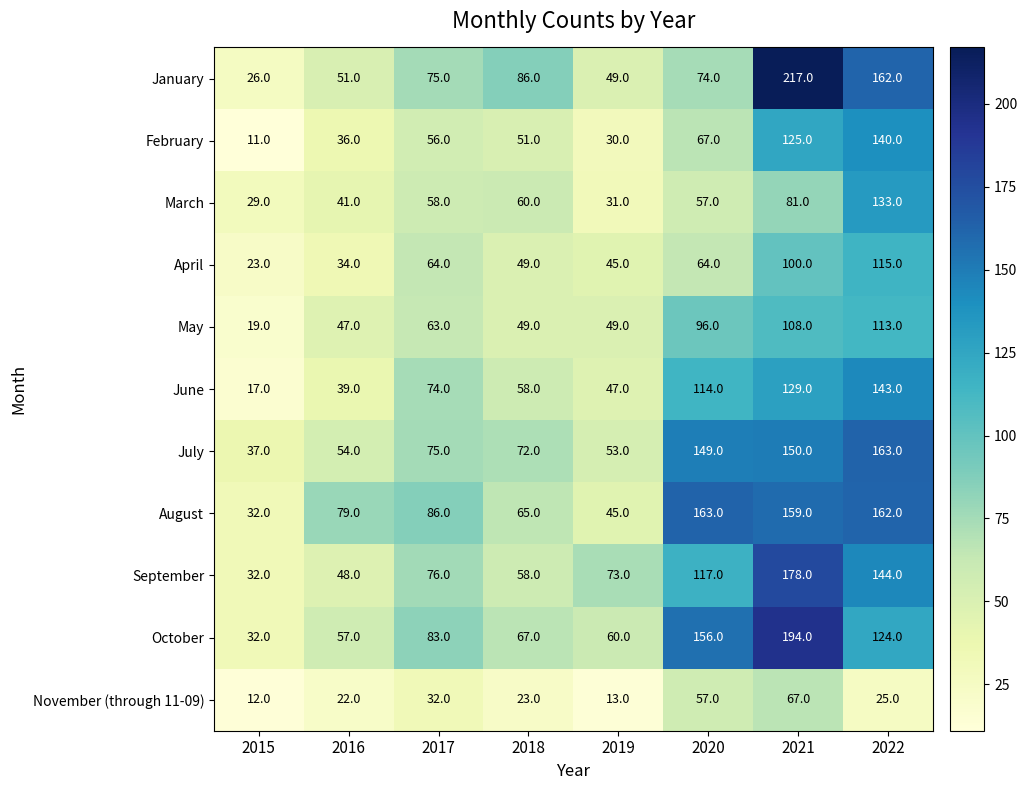

True or false: June has a value of 79 at 2019.

False